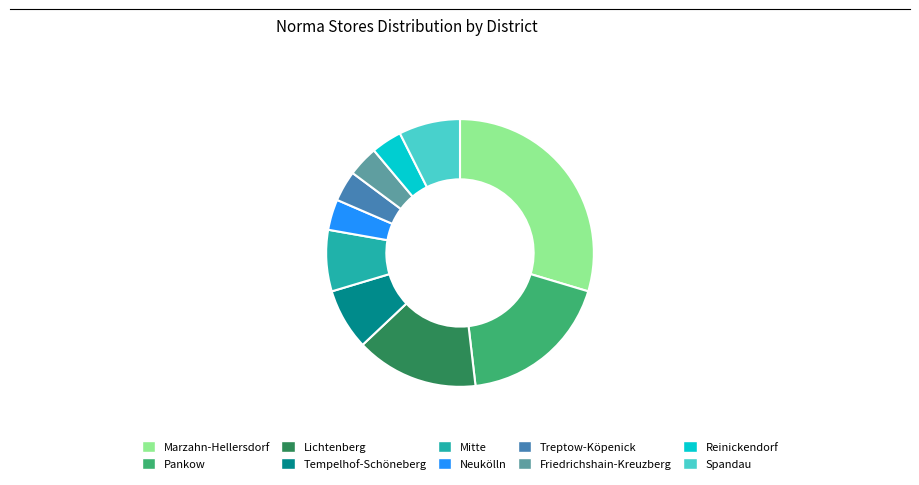

Do Tempelhof-Schöneberg and Friedrichshain-Kreuzberg together represent more than half of the pie?

No